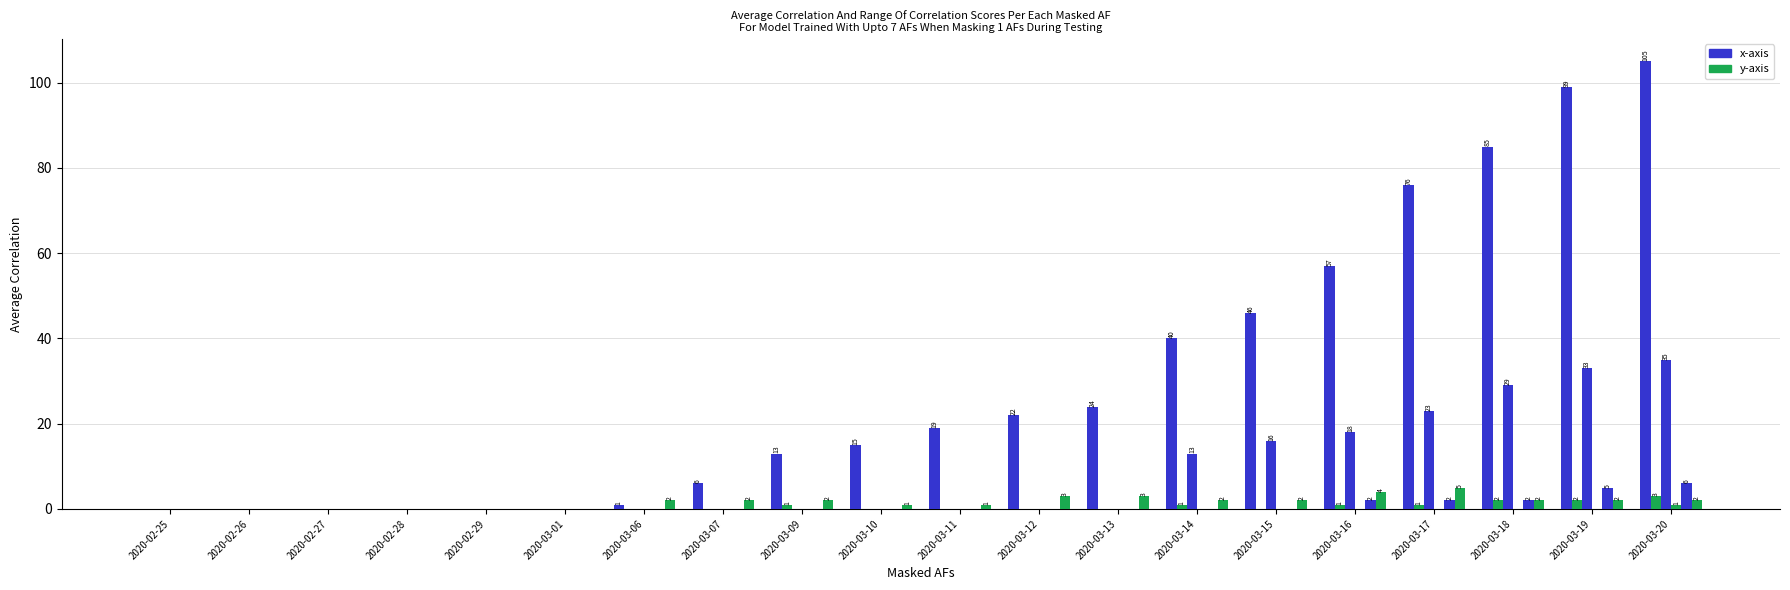

Count the number of data series in this chart.

6